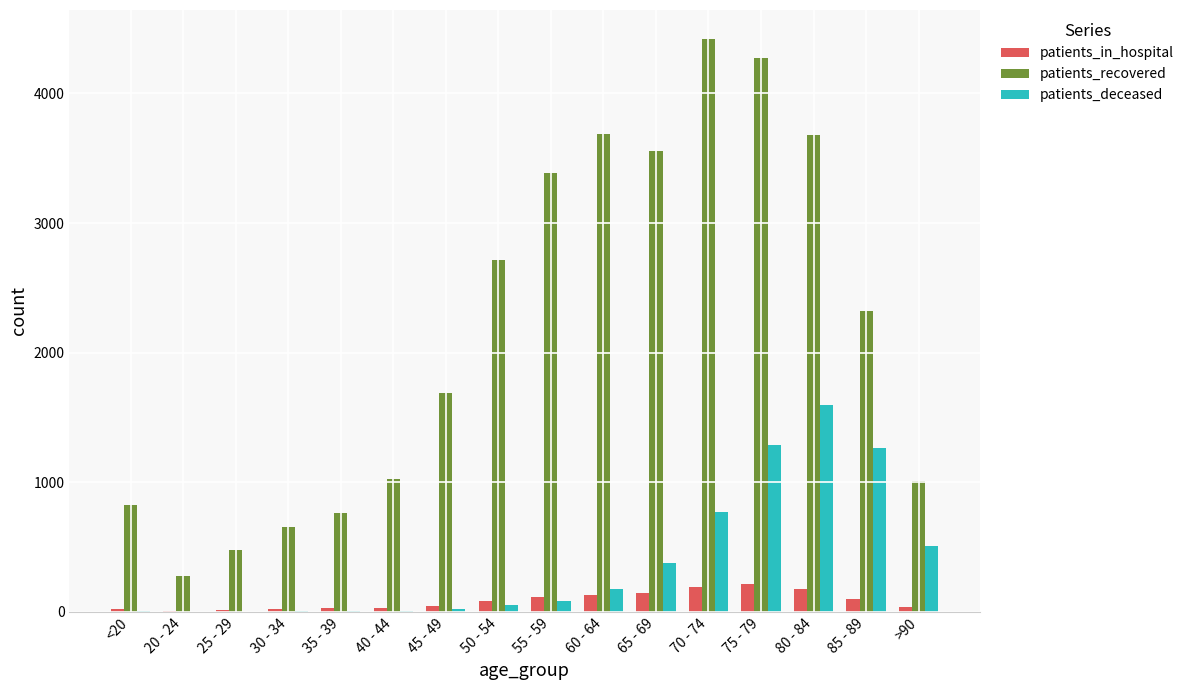

What is the sum of the patients_in_hospital values at 30 - 34 and <20?

46